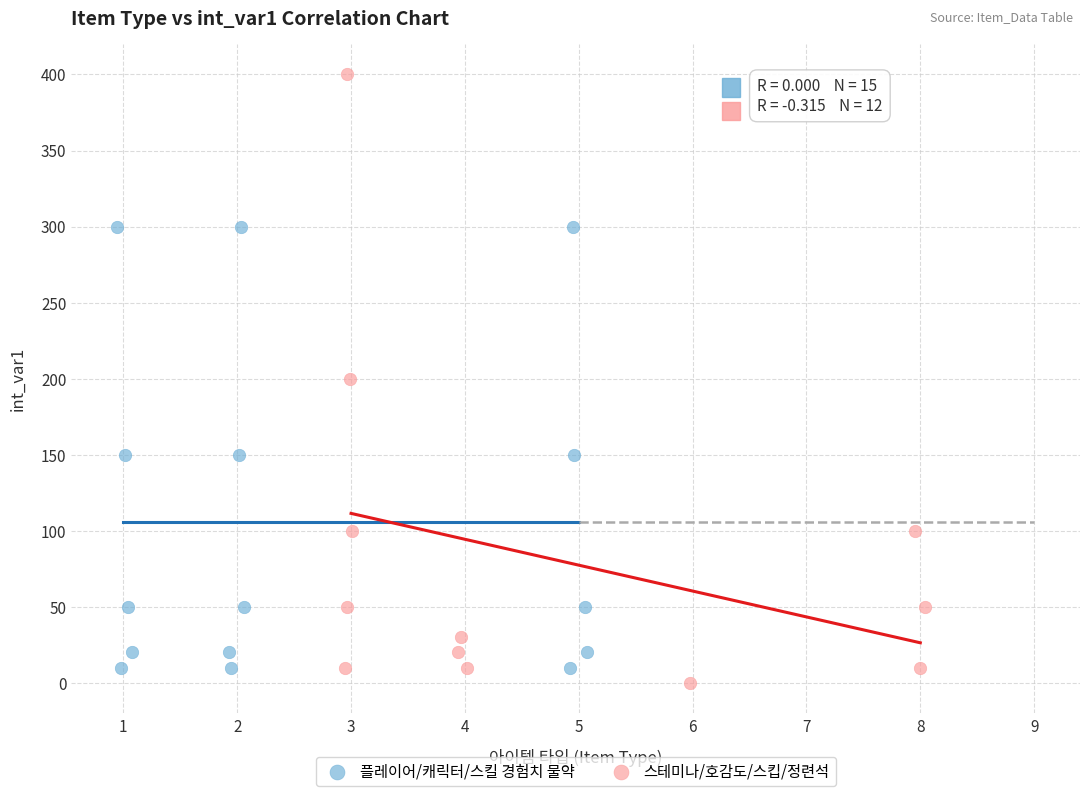

Which series contains the highest Y value?

스테미나/호감도/스킵/정련석